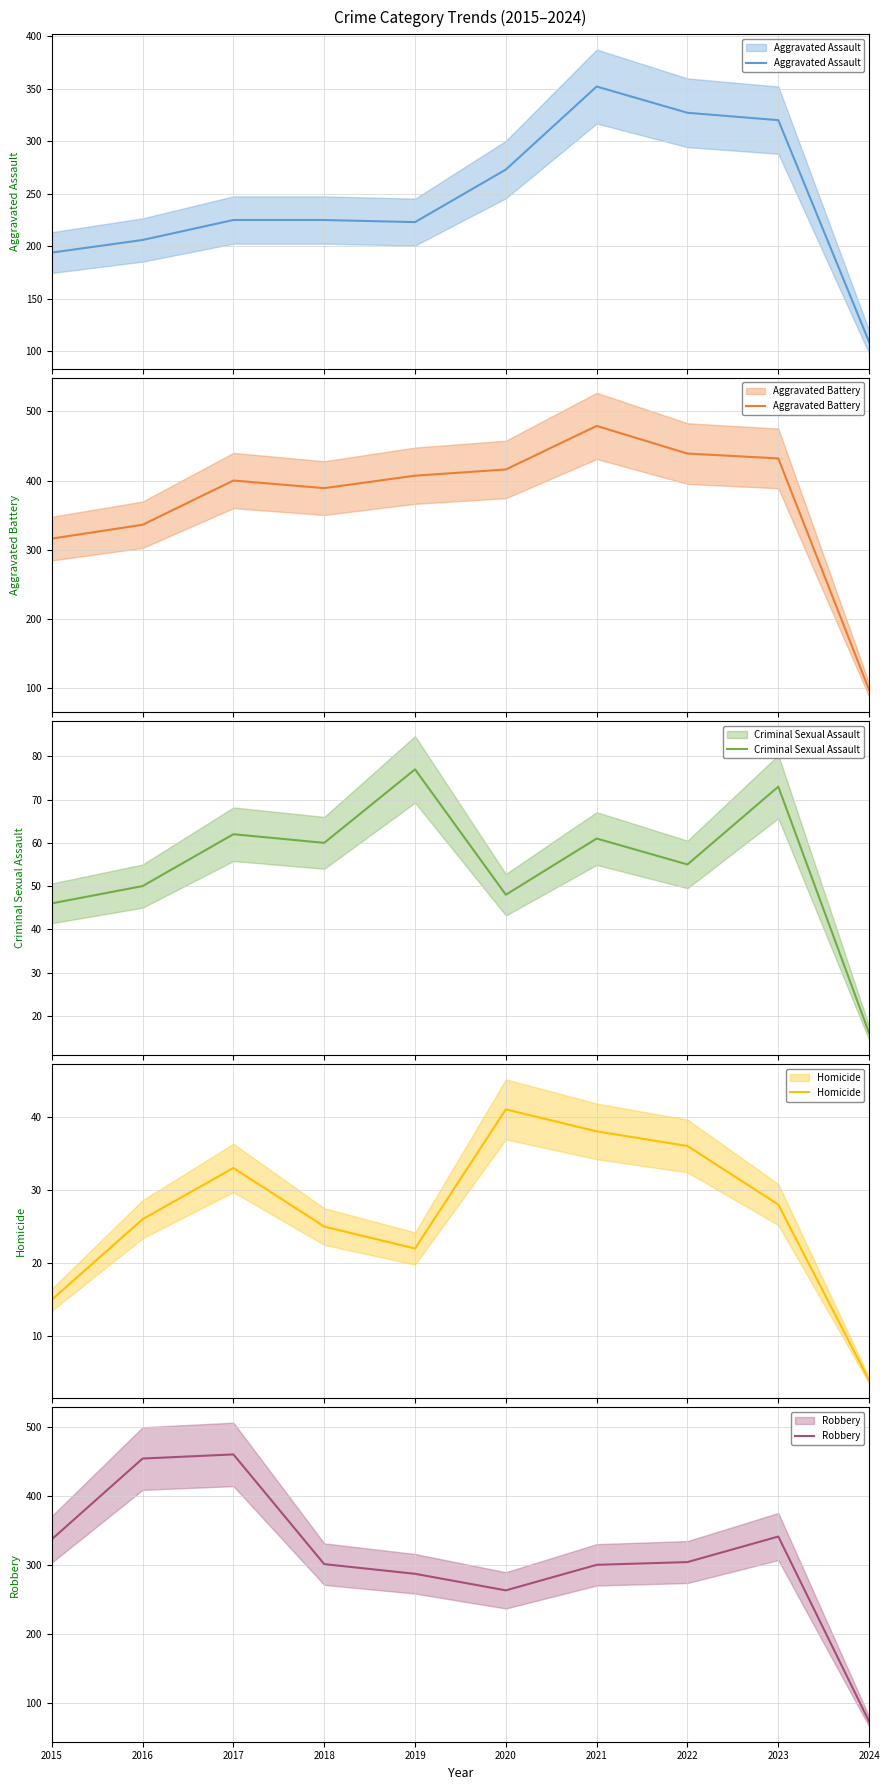

At which category does Criminal Sexual Assault reach its first local peak?

2017